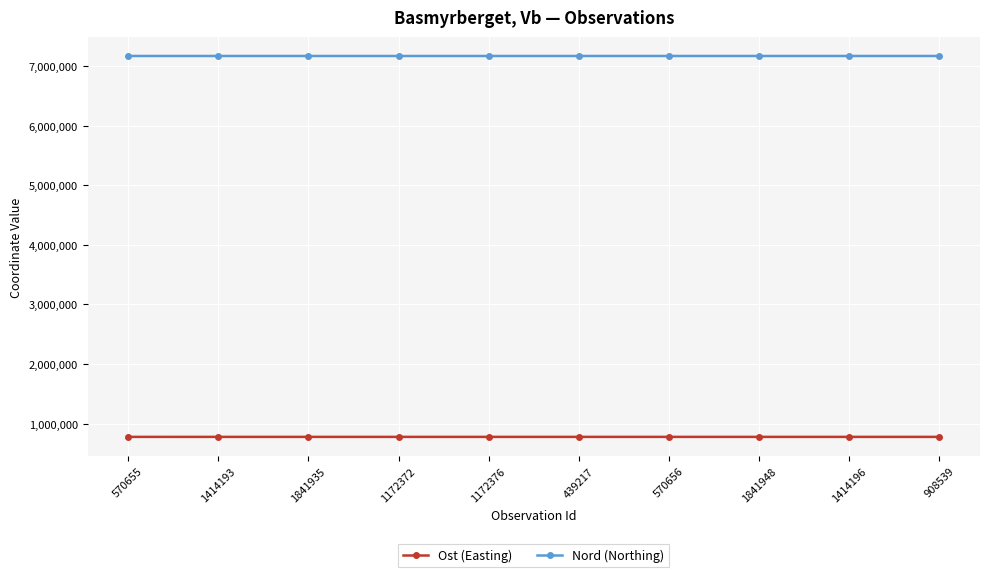

What is the value of the Nord (Northing) point at the 3rd from the left?

7166546.4